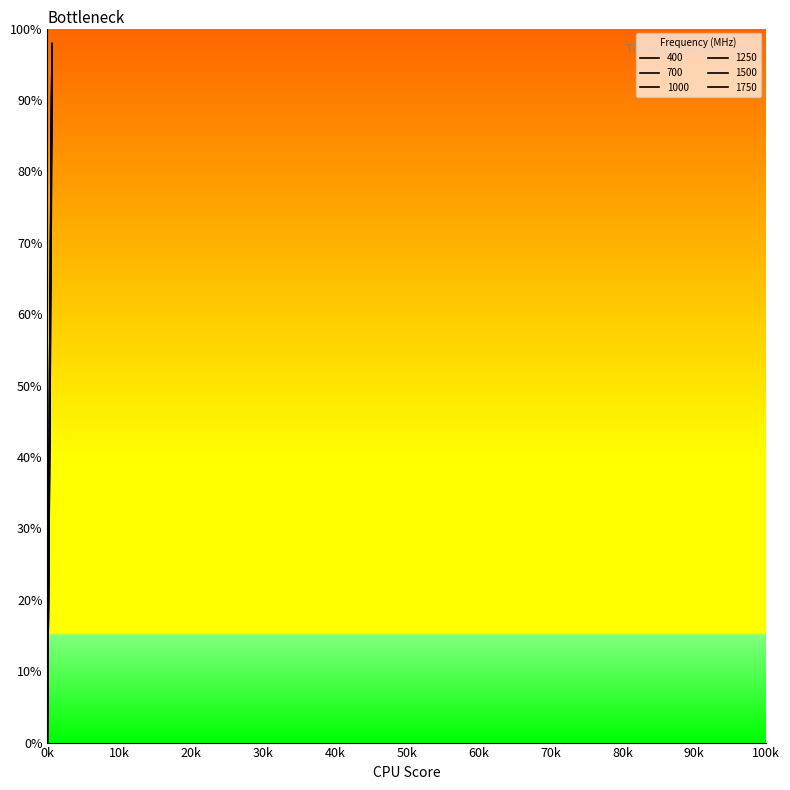

Is this an area chart (filled region under the line)?

No